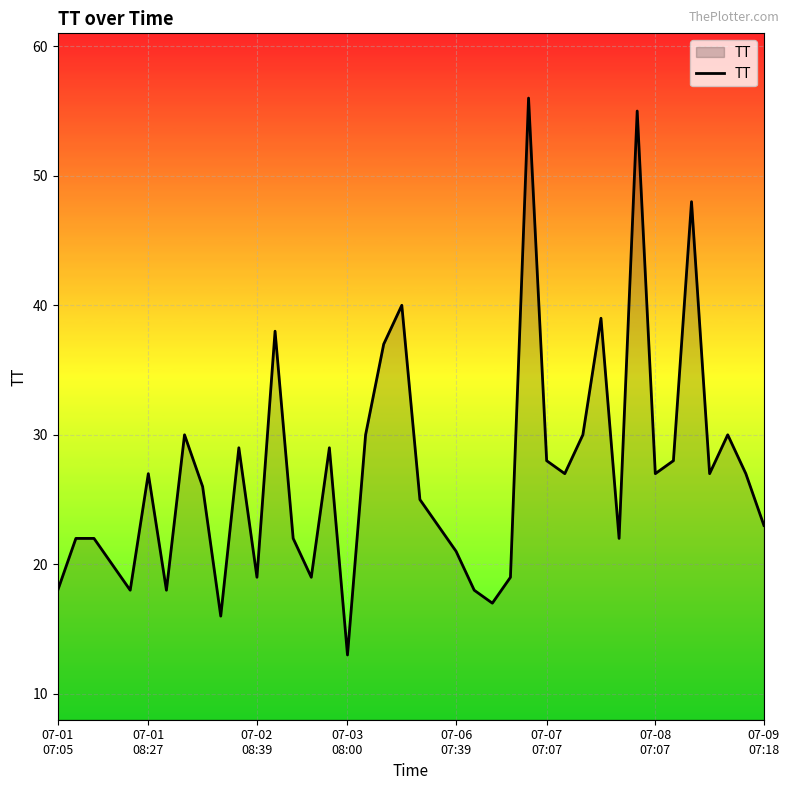

What is the difference between the maximum and minimum values?

43